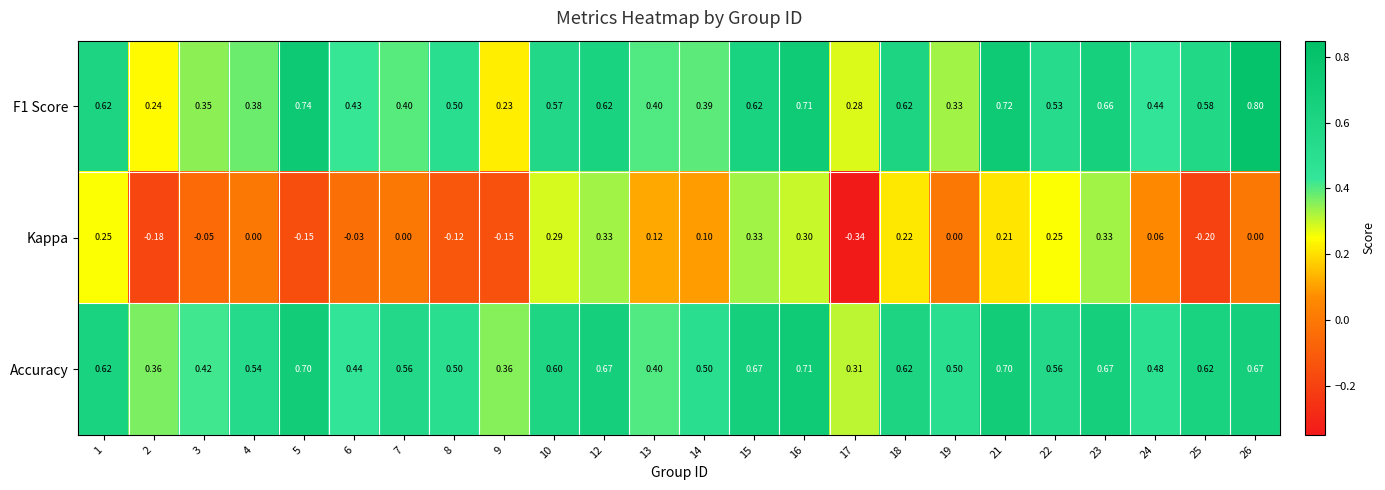

Which series has the largest total across all categories?

Accuracy